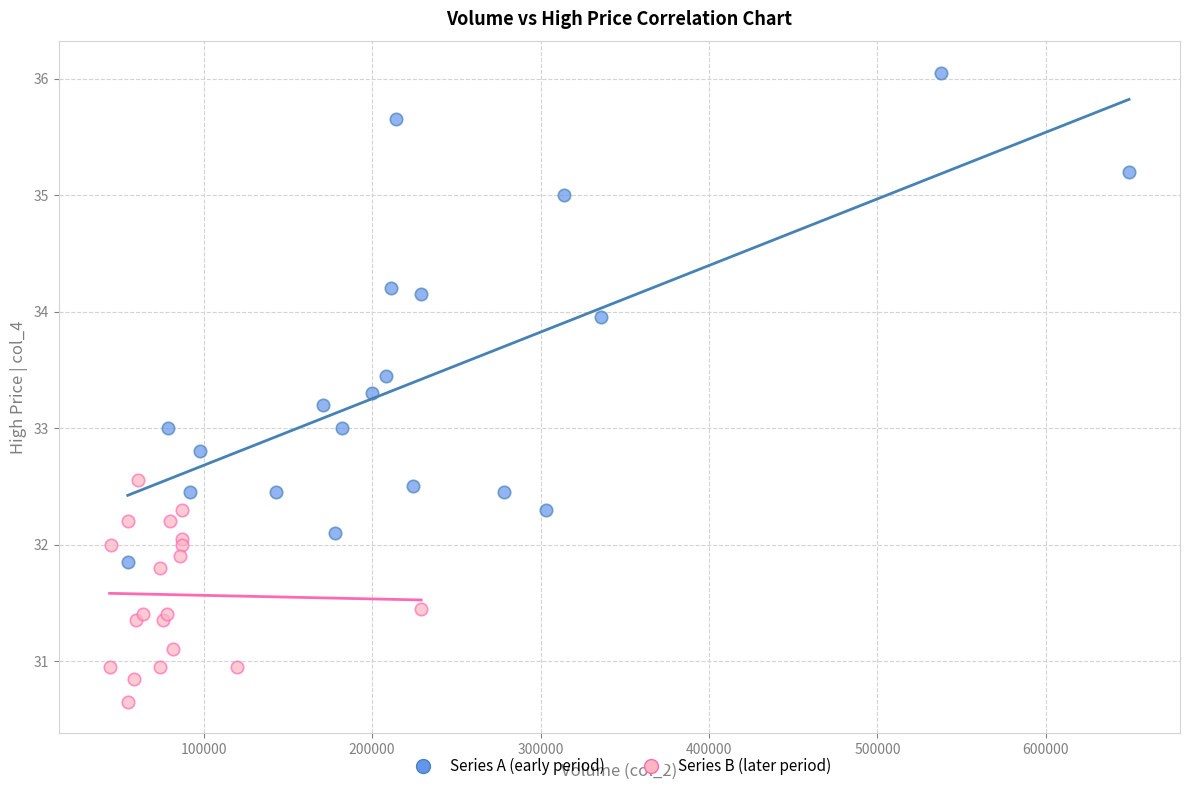

Which series has the largest Y range (max minus min)?

Series A (early period)